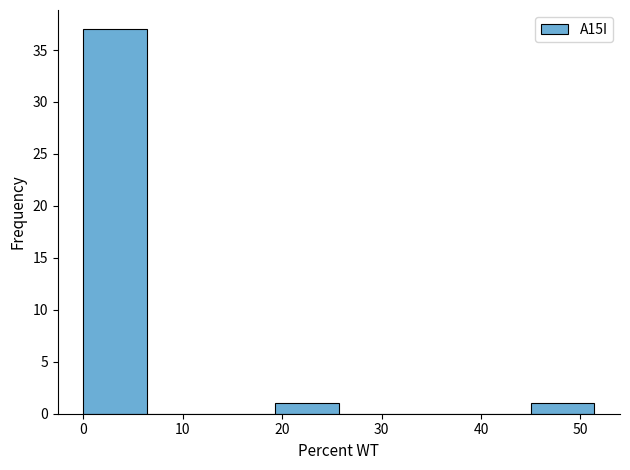

Over which range of the x-axis is the bar tallest?

0 to 6